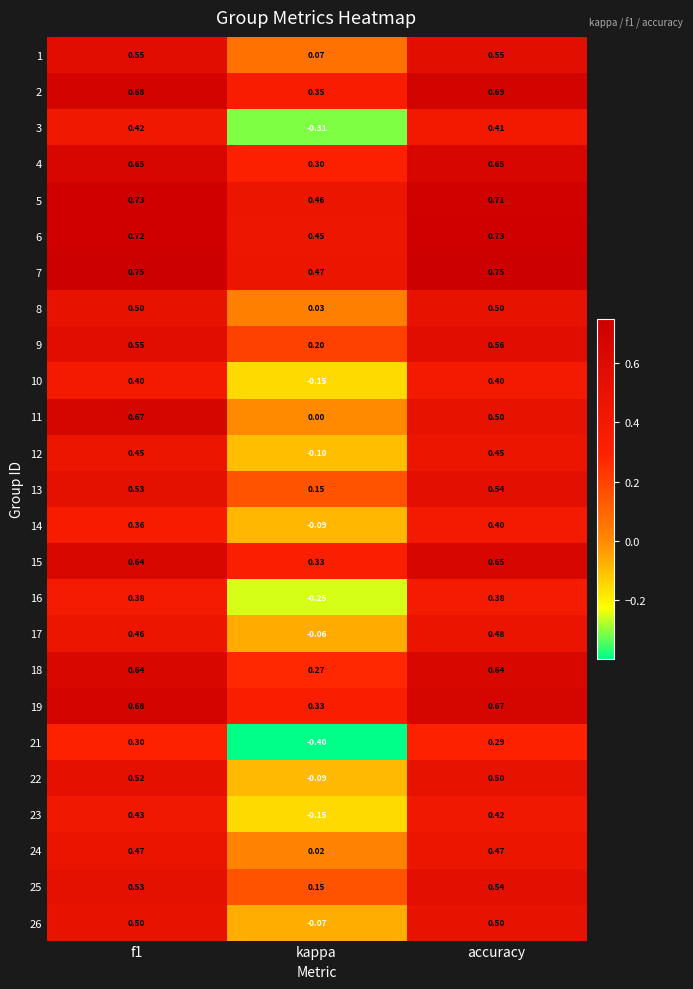

Is the value of 23 at accuracy greater than the value of 11 at accuracy?

No